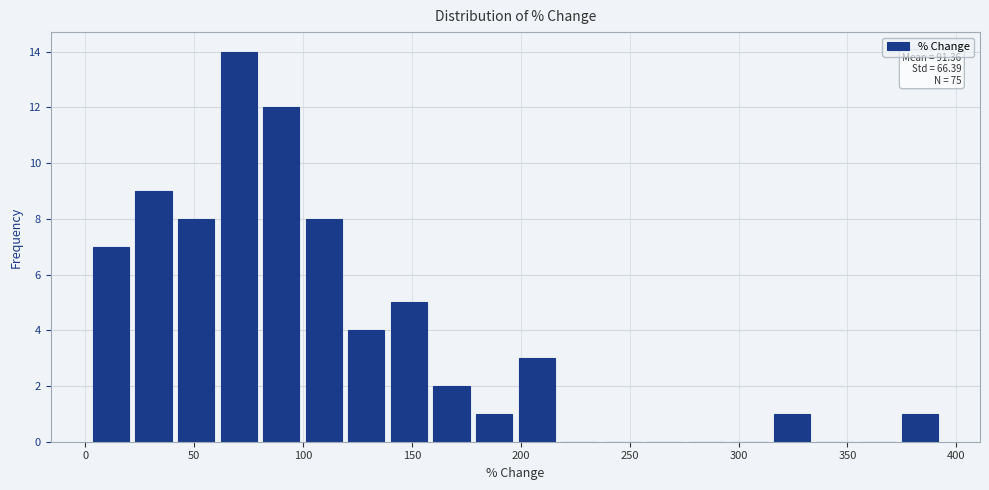

Read against the x-axis, roughly where is the centre of the tallest bar?

70